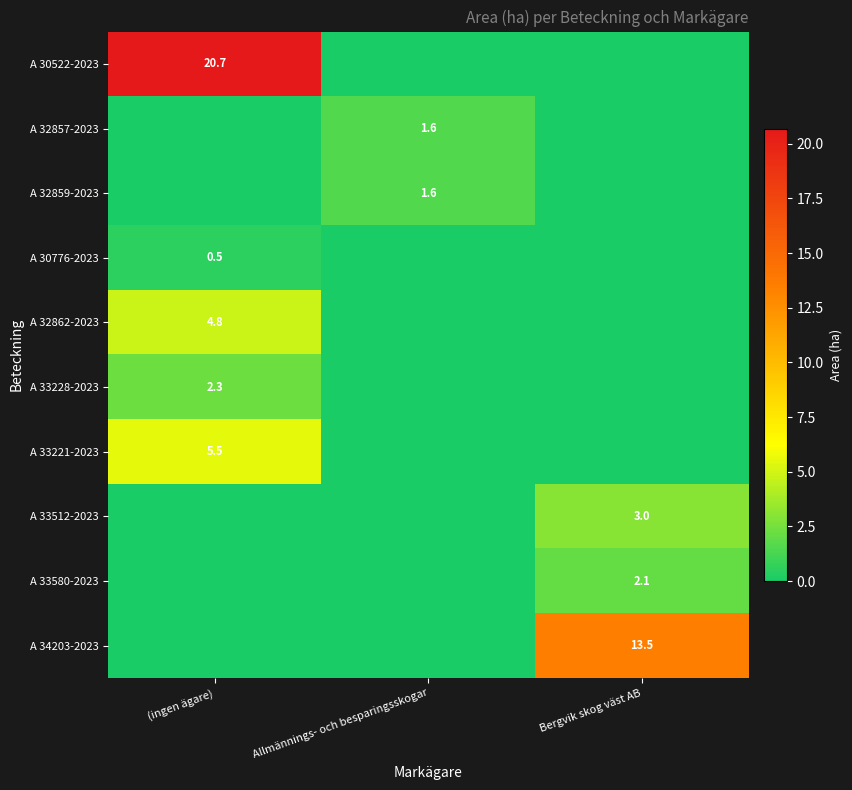

The value of A 34203-2023 at Bergvik skog väst AB is 13.5. True or false?

True